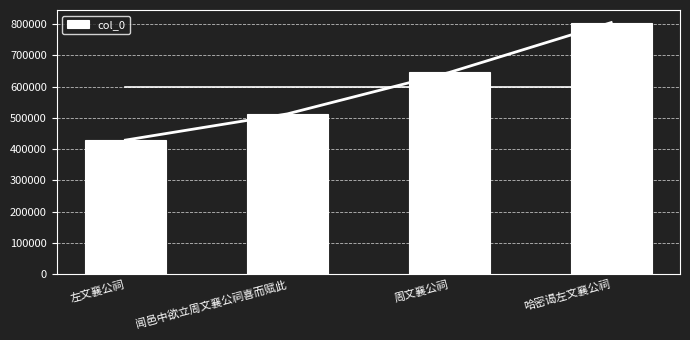

What is the sum of the values at 闻邑中欲立周文襄公祠喜而赋此 and 哈密谒左文襄公祠?

1316958